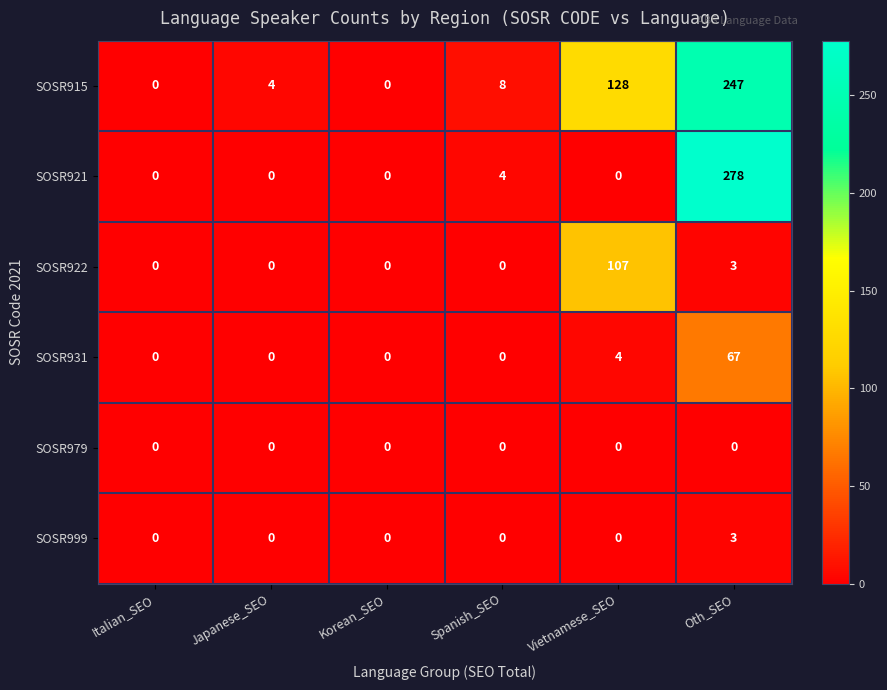

What is the greatest value displayed?

278